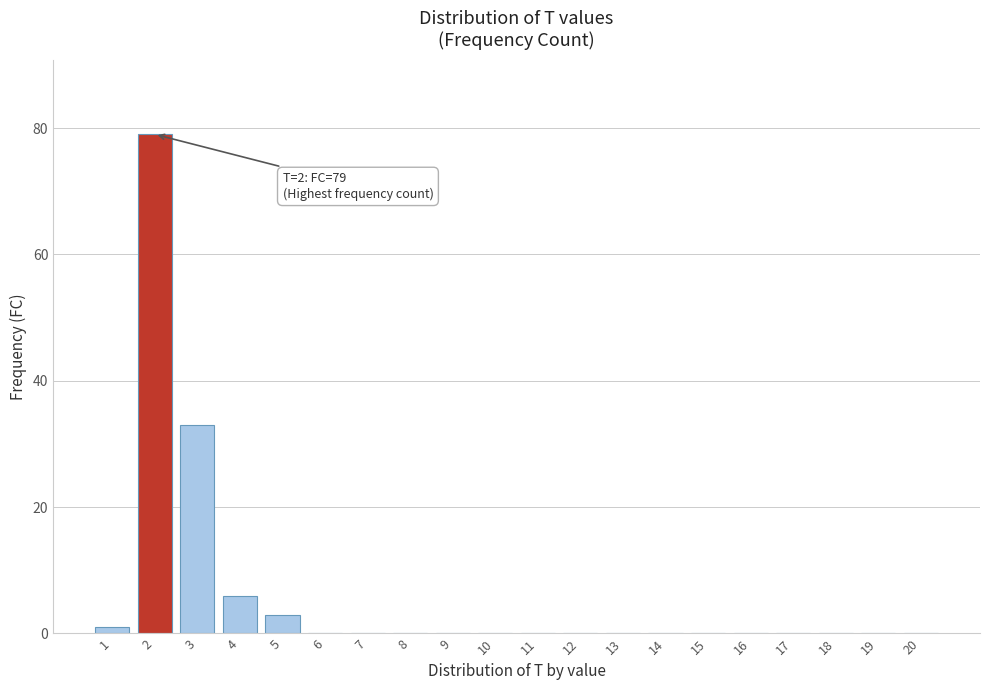

Reading left to right, what are all the values shown in this chart?

1=1	2=79	3=33	4=6	5=3	6=0	7=0	8=0	9=0	10=0	11=0	12=0	13=0	14=0	15=0	16=0	17=0	18=0	19=0	20=0